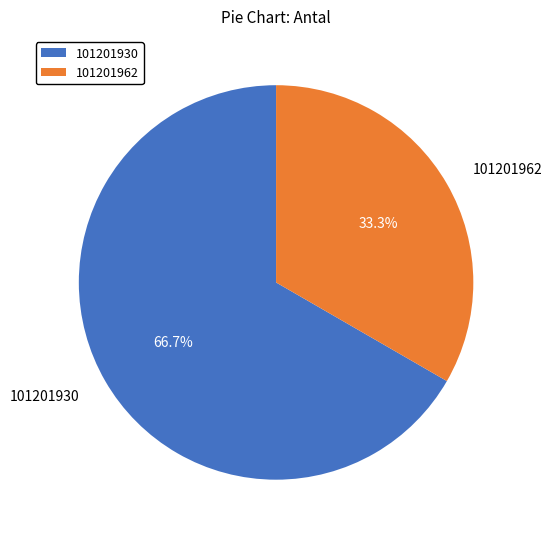

Which category has the smallest portion of the pie?

101201962